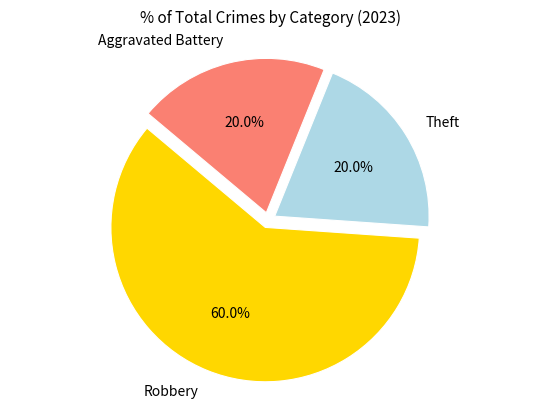

Is it true that Robbery is 45% of the pie?

False